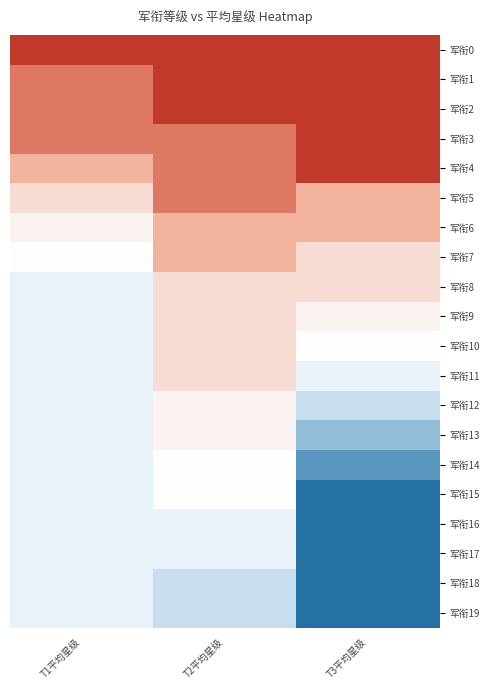

Reading left to right, transcribe all the data shown in this chart.

军衔0: T1平均星级=0	T2平均星级=0	T3平均星级=0
军衔1: T1平均星级=1	T2平均星级=0	T3平均星级=0
军衔2: T1平均星级=1	T2平均星级=0	T3平均星级=0
军衔3: T1平均星级=1	T2平均星级=1	T3平均星级=0
军衔4: T1平均星级=2	T2平均星级=1	T3平均星级=0
军衔5: T1平均星级=3	T2平均星级=1	T3平均星级=2
军衔6: T1平均星级=4	T2平均星级=2	T3平均星级=2
军衔7: T1平均星级=5	T2平均星级=2	T3平均星级=3
军衔8: T1平均星级=6	T2平均星级=3	T3平均星级=3
军衔9: T1平均星级=6	T2平均星级=3	T3平均星级=4
军衔10: T1平均星级=6	T2平均星级=3	T3平均星级=5
军衔11: T1平均星级=6	T2平均星级=3	T3平均星级=6
军衔12: T1平均星级=6	T2平均星级=4	T3平均星级=7
军衔13: T1平均星级=6	T2平均星级=4	T3平均星级=8
军衔14: T1平均星级=6	T2平均星级=5	T3平均星级=9
军衔15: T1平均星级=6	T2平均星级=5	T3平均星级=10
军衔16: T1平均星级=6	T2平均星级=6	T3平均星级=10
军衔17: T1平均星级=6	T2平均星级=6	T3平均星级=10
军衔18: T1平均星级=6	T2平均星级=7	T3平均星级=10
军衔19: T1平均星级=6	T2平均星级=7	T3平均星级=10